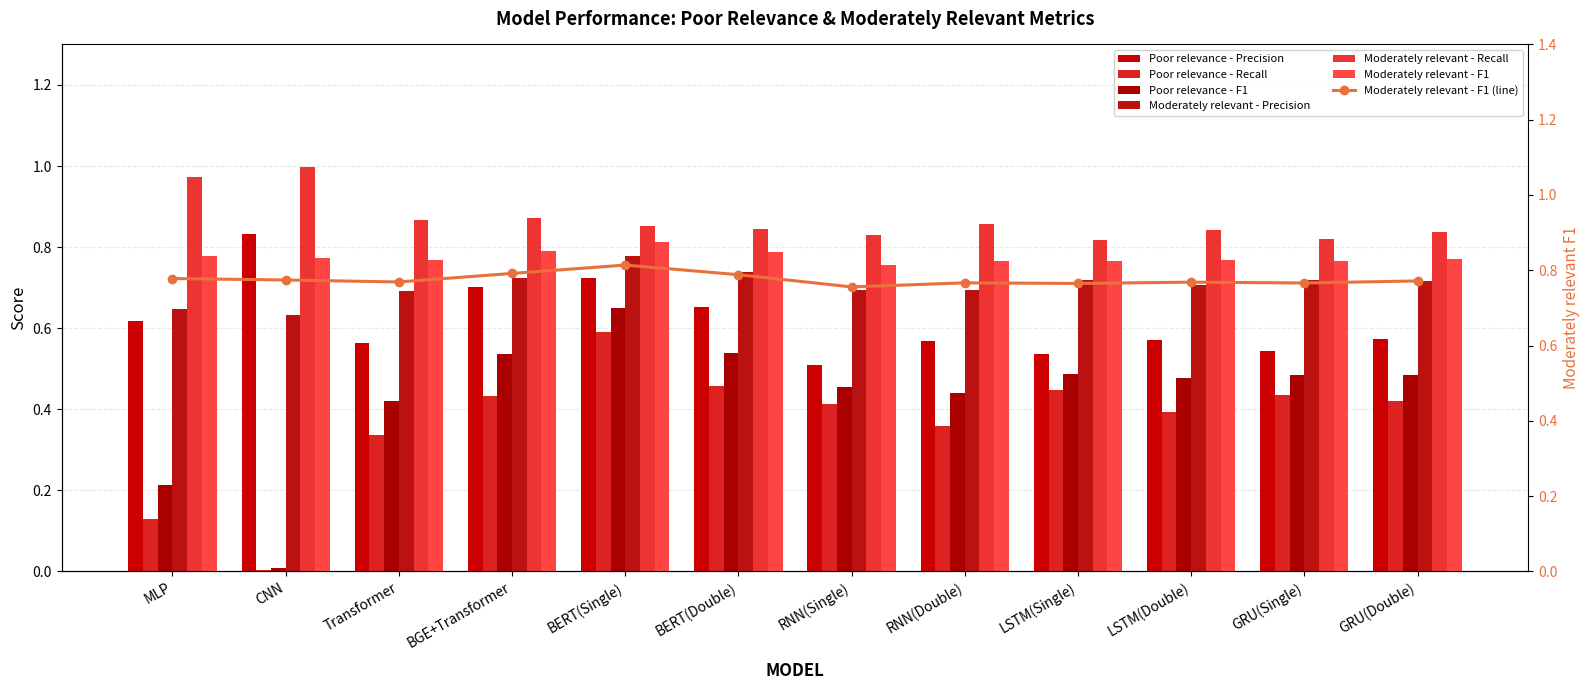

At how many categories does at least one series exceed 0?

12